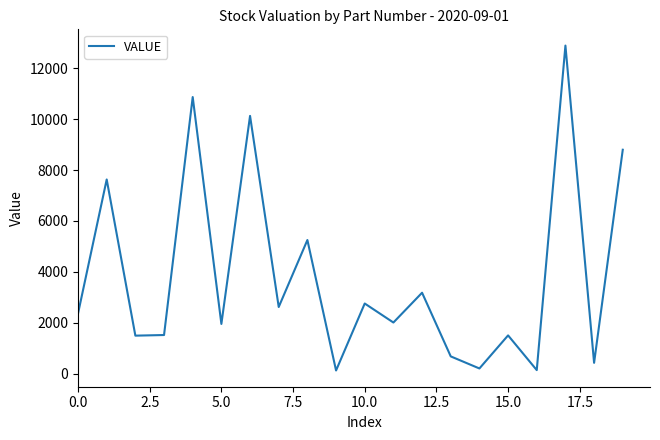

What is the maximum value shown in the chart?

12894.8